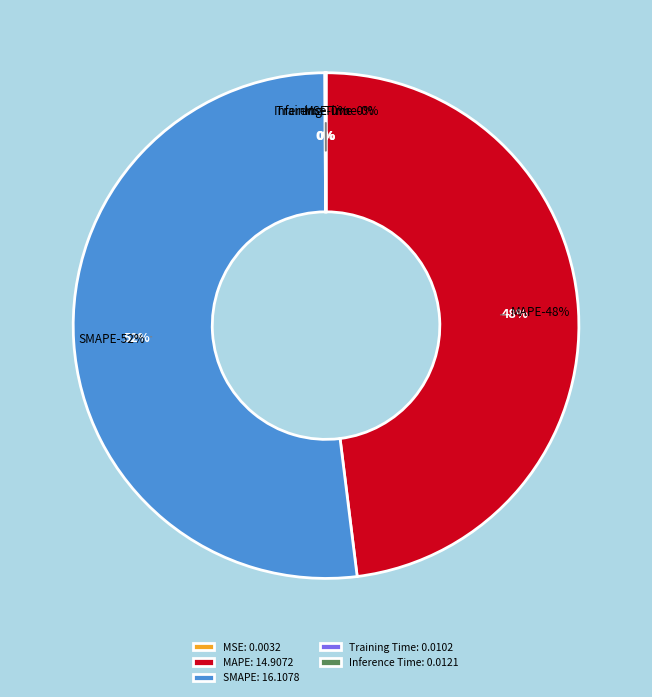

Count the number of slices in the pie.

5